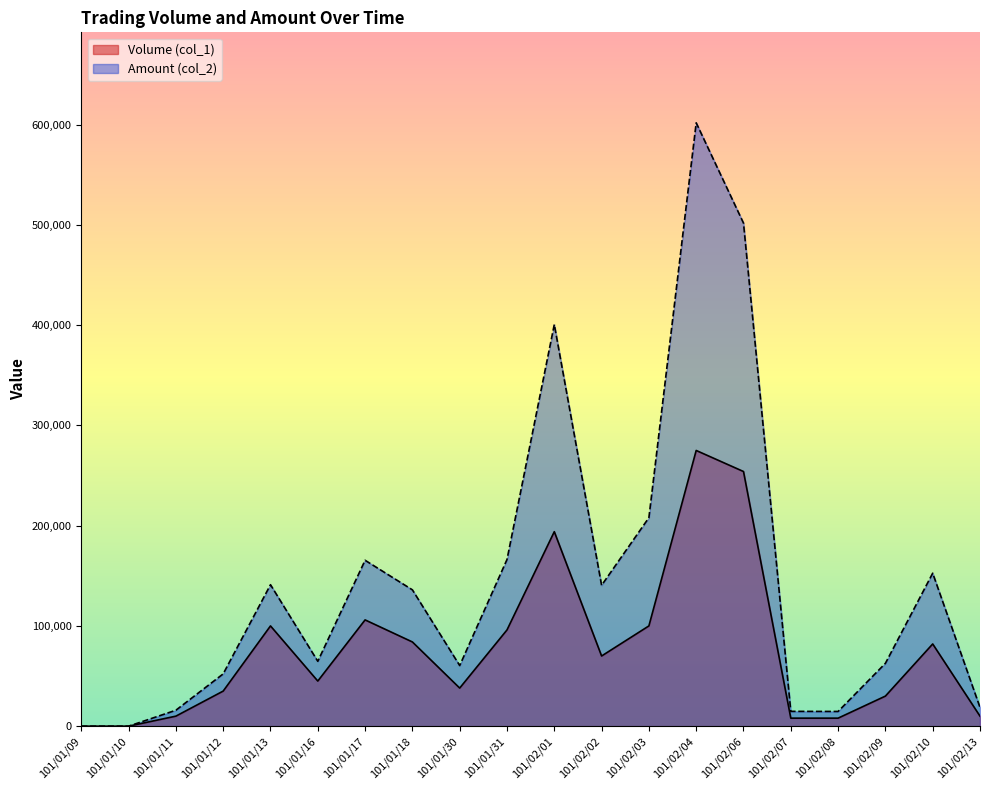

How many lines are shown in the chart?

2